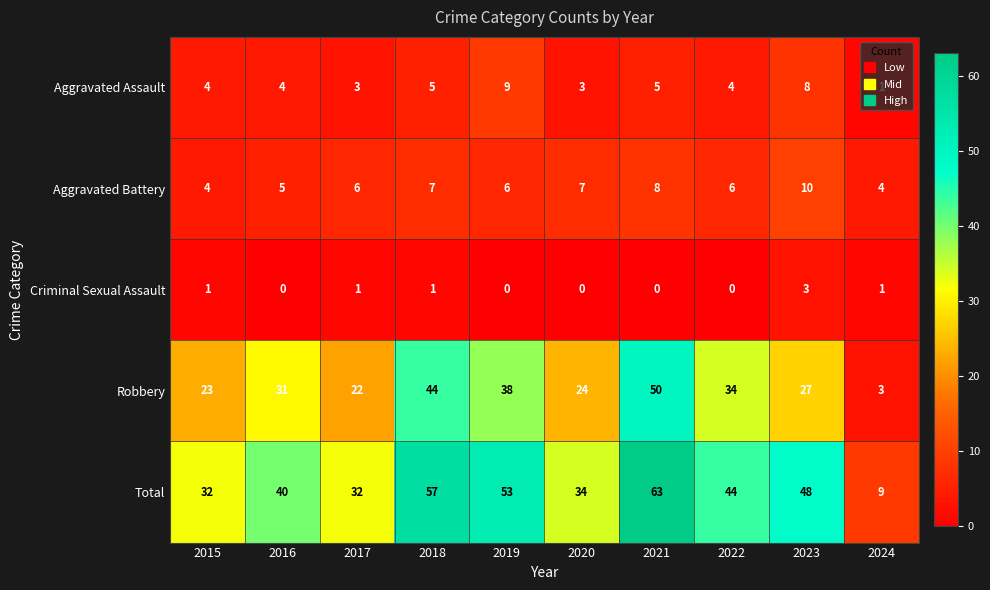

Where is Total nearest to the value 36?

2020